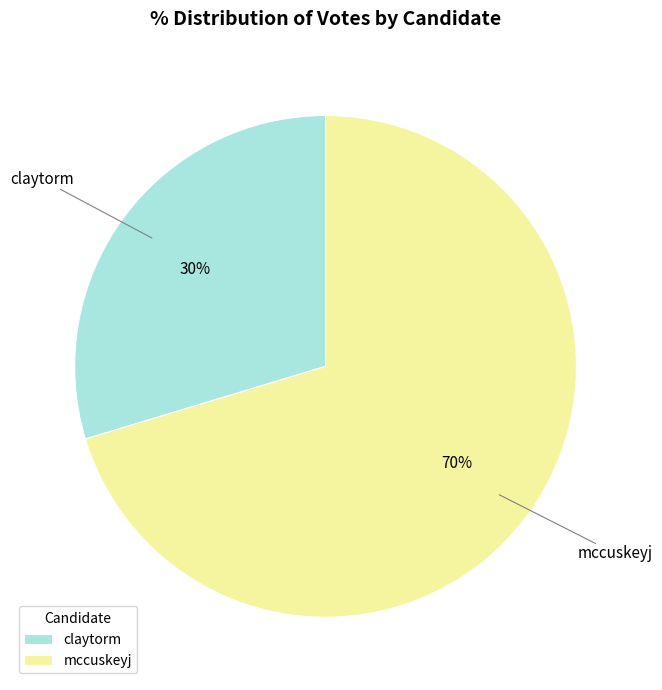

Which has a higher value, claytorm or mccuskeyj?

mccuskeyj